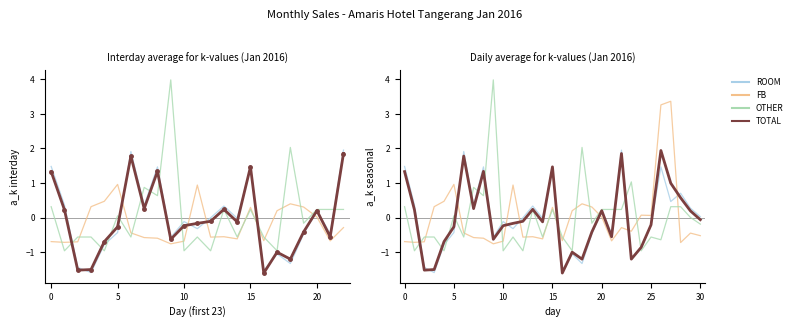

Where is OTHER nearest to the value 1?

23